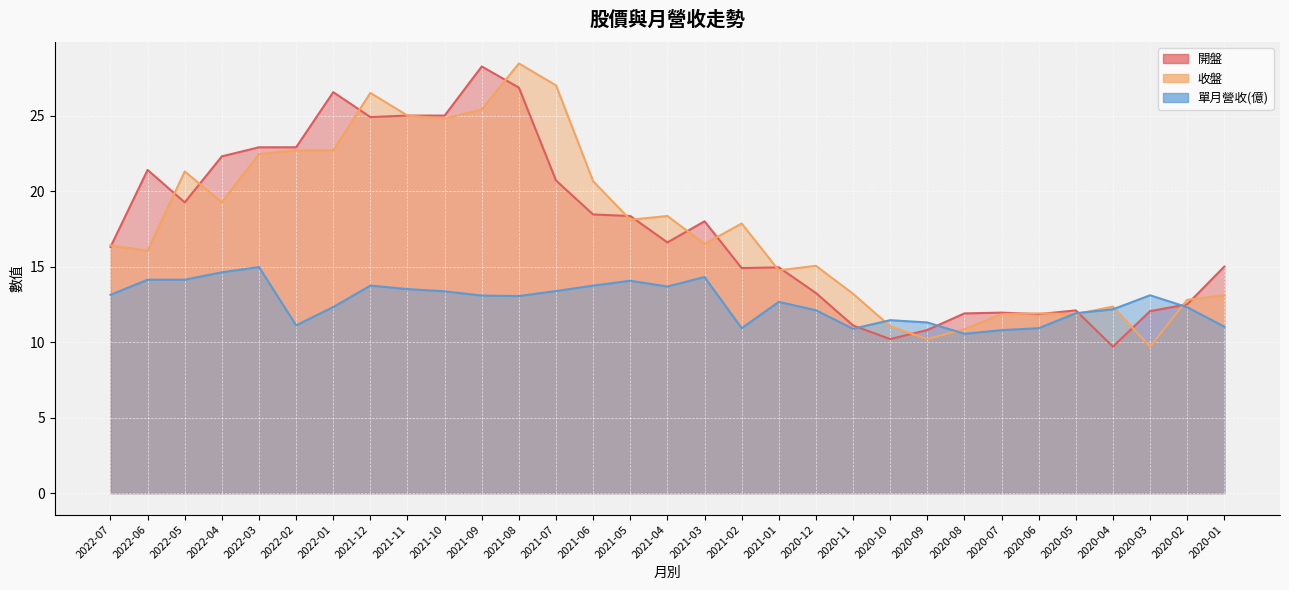

What is the minimum value for 單月營收(億)?

10.6